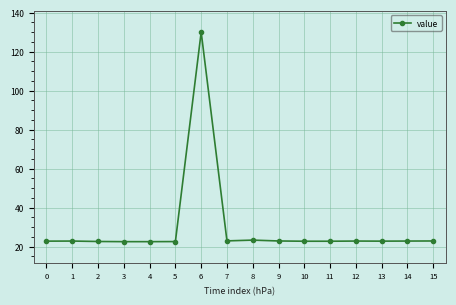

How many lines are shown in the chart?

1